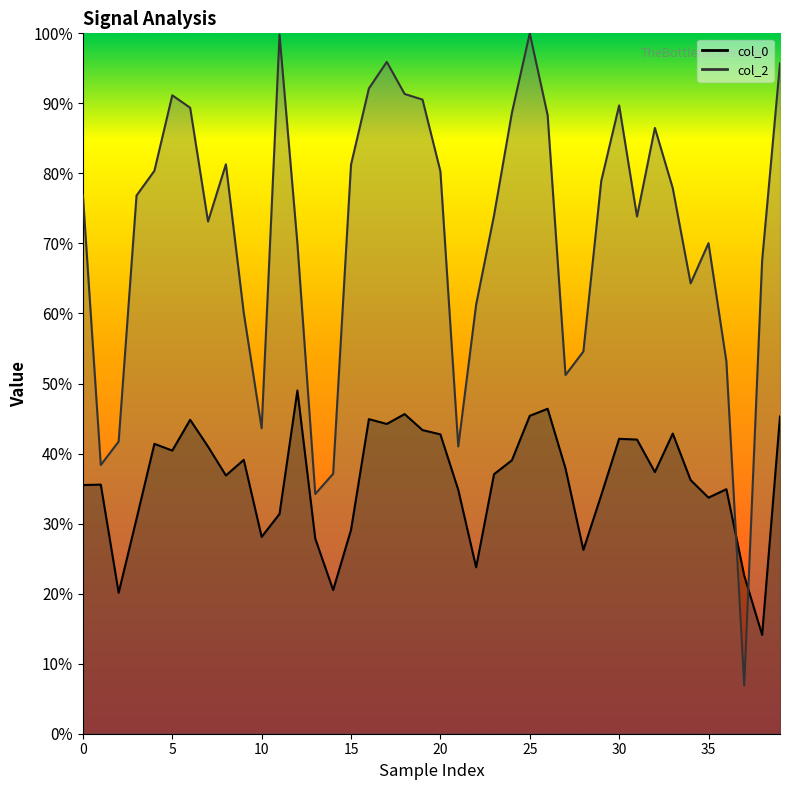

What is the highest value of the col_0 line series?

0.5